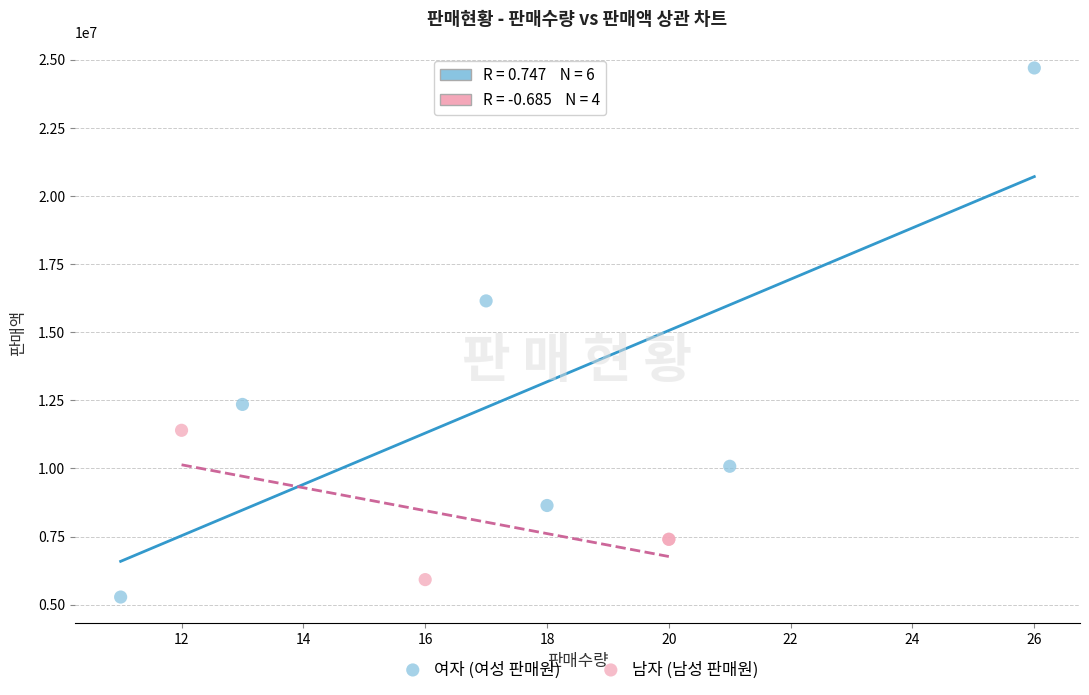

Which series reaches the minimum Y coordinate?

여자 (여성 판매원)